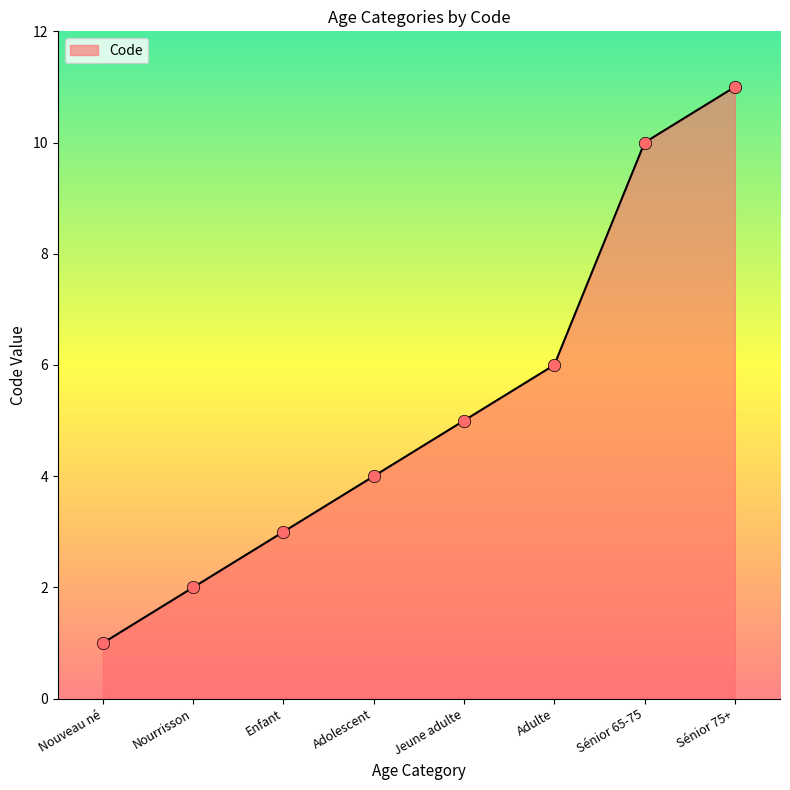

What is the change in value from Adolescent to Sénior 75+?

+7